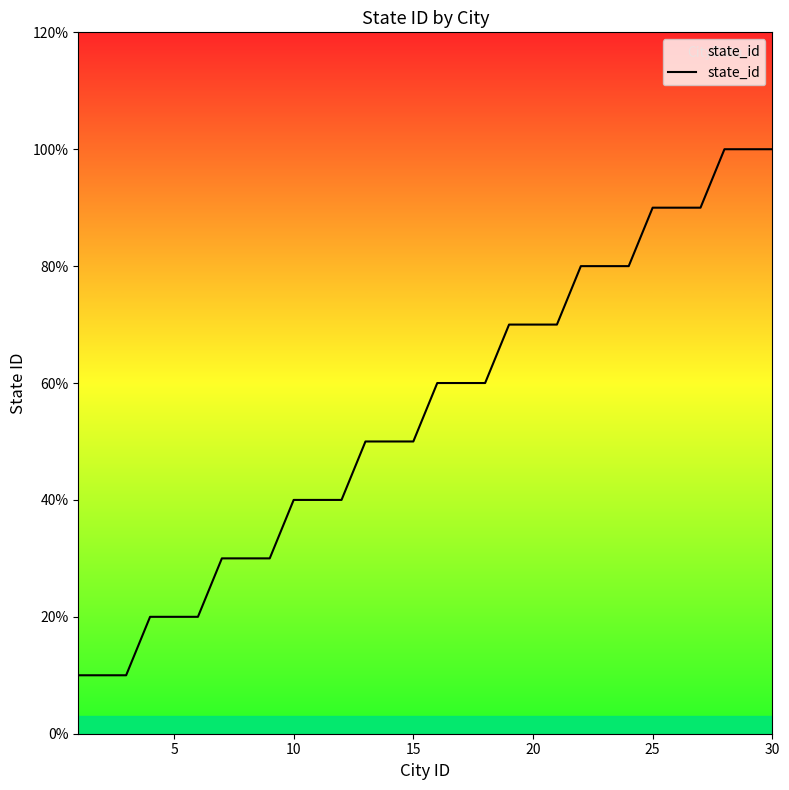

Is this an area chart (filled region under the line)?

Yes